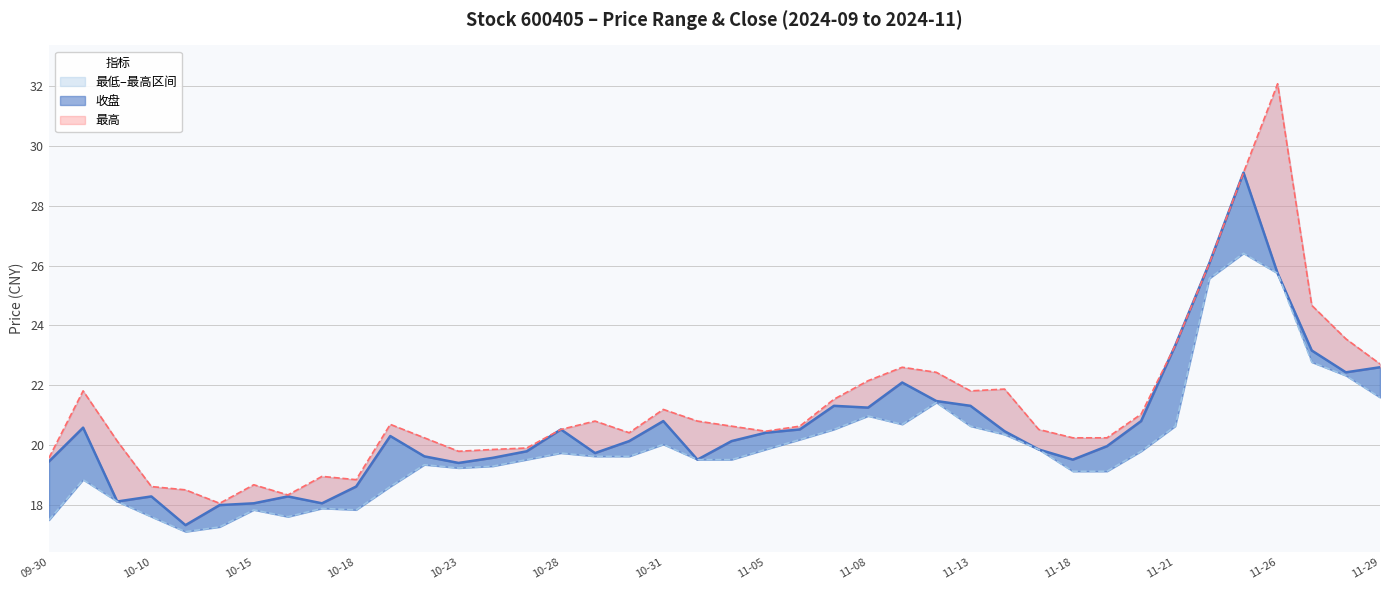

Reading left to right, transcribe all the data shown in this chart.

收盘: 19.4	20.6	18.1	18.3	17.3	18.0	18.1	18.3	18.1	18.6	20.3	19.6	19.4	19.6	19.8	20.5	19.7	20.1	20.8	19.5	20.1	20.4	20.5	21.3	21.2	22.1	21.5	21.3	20.5	19.9	19.5	20.0	20.8	23.3	26.1	29.1	25.7	23.2	22.4	22.6
最高: 19.6	21.8	20.1	18.6	18.5	18.1	18.7	18.3	18.9	18.8	20.7	20.2	19.8	19.9	19.9	20.5	20.8	20.4	21.2	20.8	20.6	20.5	20.6	21.5	22.1	22.6	22.4	21.8	21.9	20.5	20.2	20.2	21.0	23.3	26.1	29.1	32.1	24.7	23.6	22.7
最低: 17.5	18.8	18.1	17.6	17.1	17.3	17.8	17.6	17.9	17.8	18.6	19.3	19.2	19.3	19.5	19.7	19.6	19.6	20.0	19.5	19.5	19.9	20.2	20.5	21.0	20.7	21.4	20.6	20.4	19.9	19.1	19.1	19.8	20.6	25.6	26.4	25.7	22.8	22.3	21.6